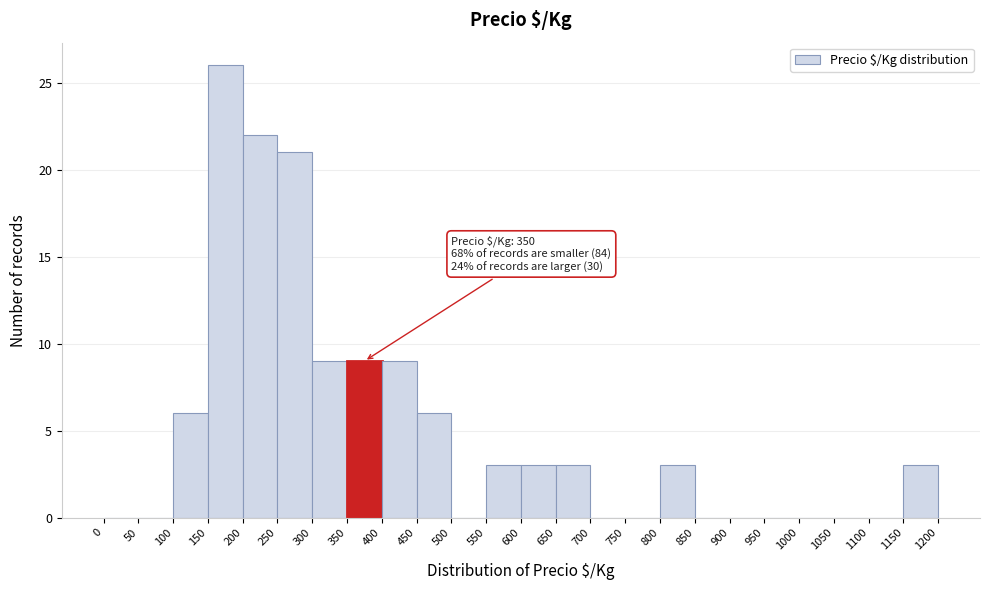

Over which range of the x-axis is the bar tallest?

150 to 200